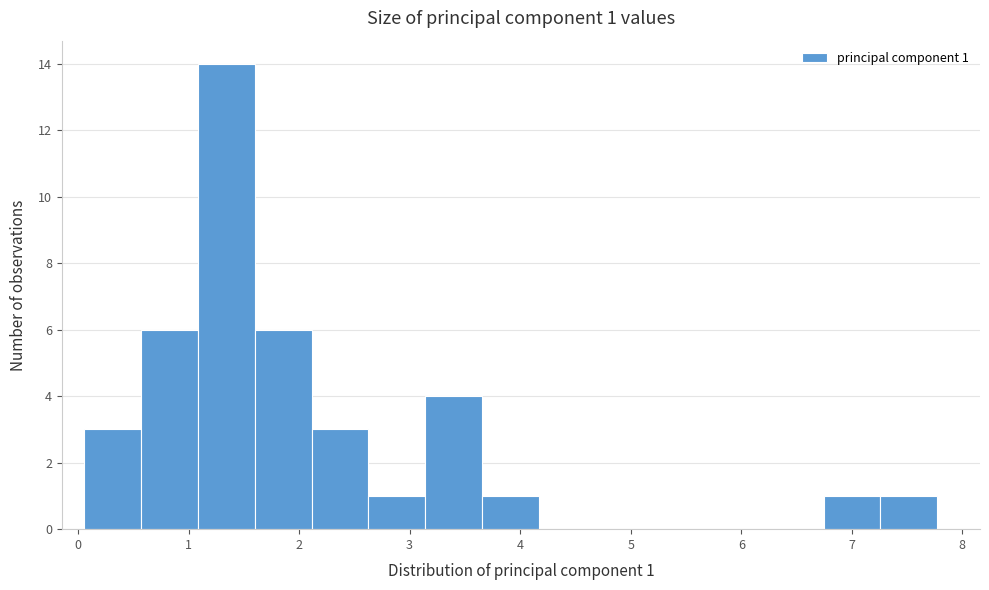

Over which range of the x-axis is the bar tallest?

1.1 to 1.6